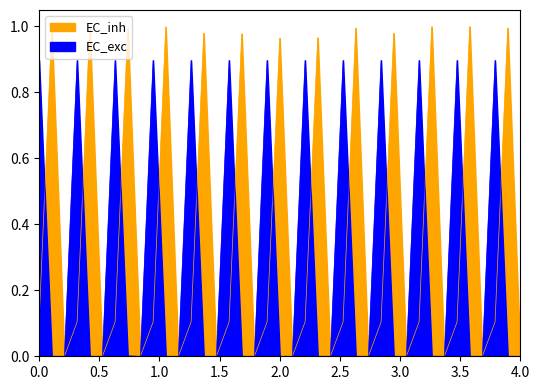

The Address Score series shows 0.0 at 4.0. True or false?

False